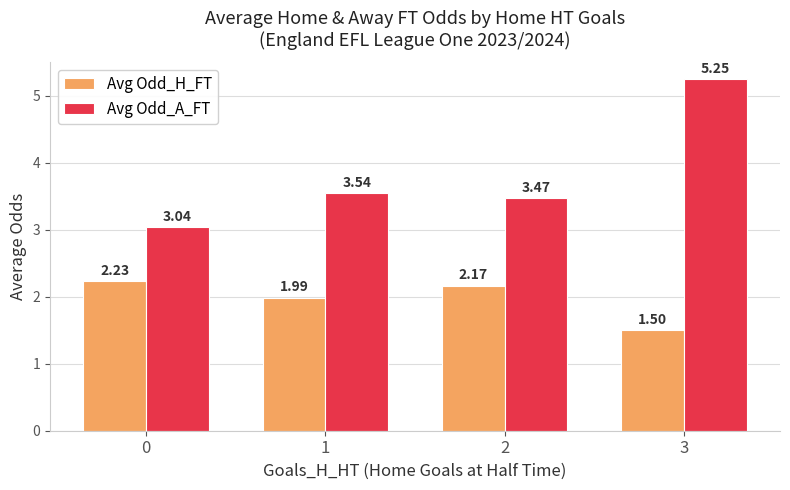

Which series has the largest range (max minus min)?

Avg Odd_A_FT